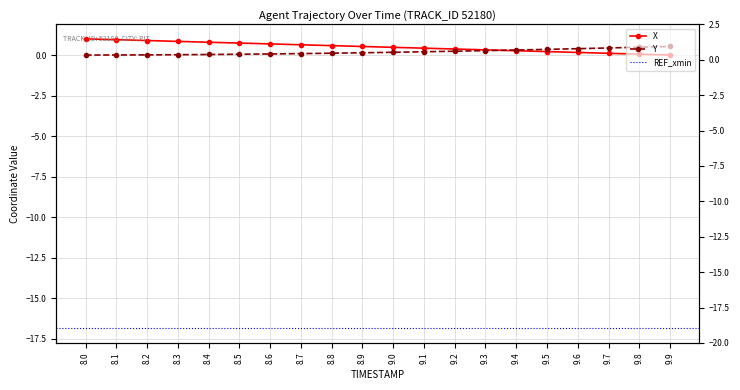

What is the difference between the second highest and second lowest values in the X series?

0.9